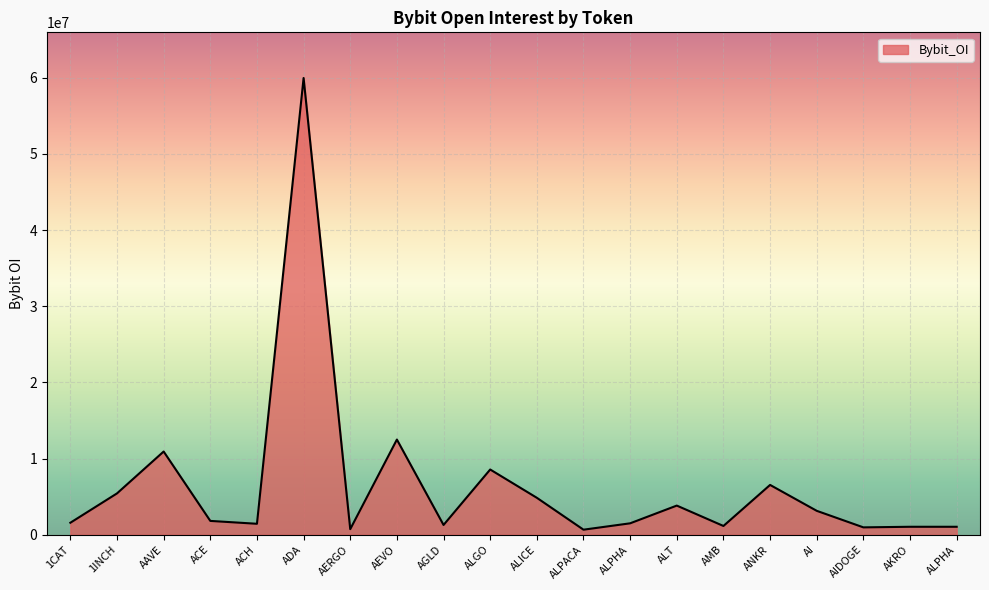

What is the sum of all values?

128984320